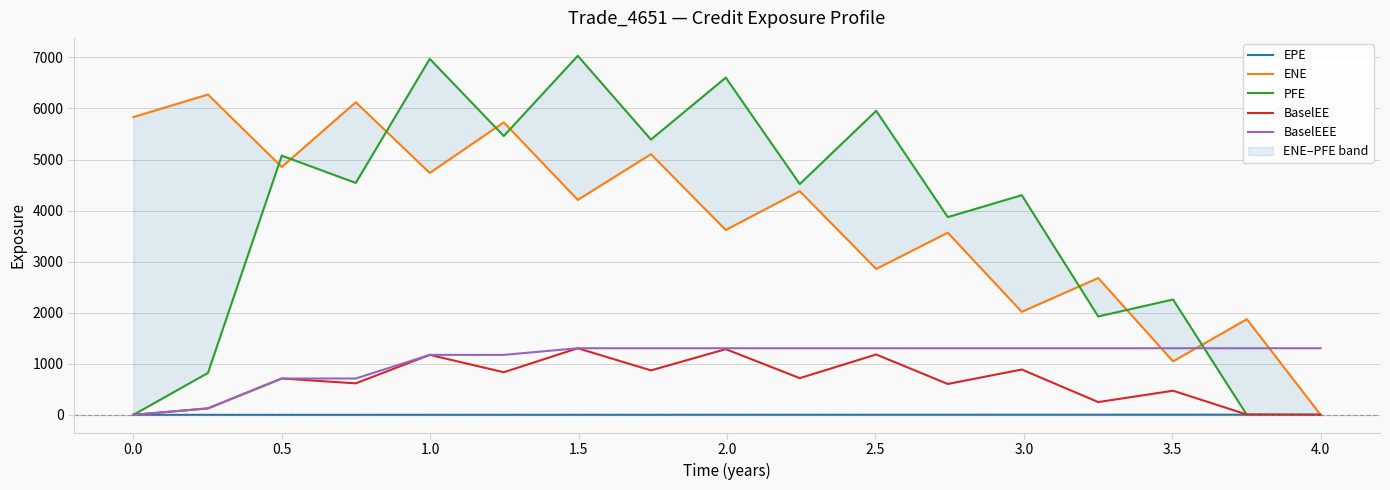

What is the maximum value for BaselEEE?

1304.5